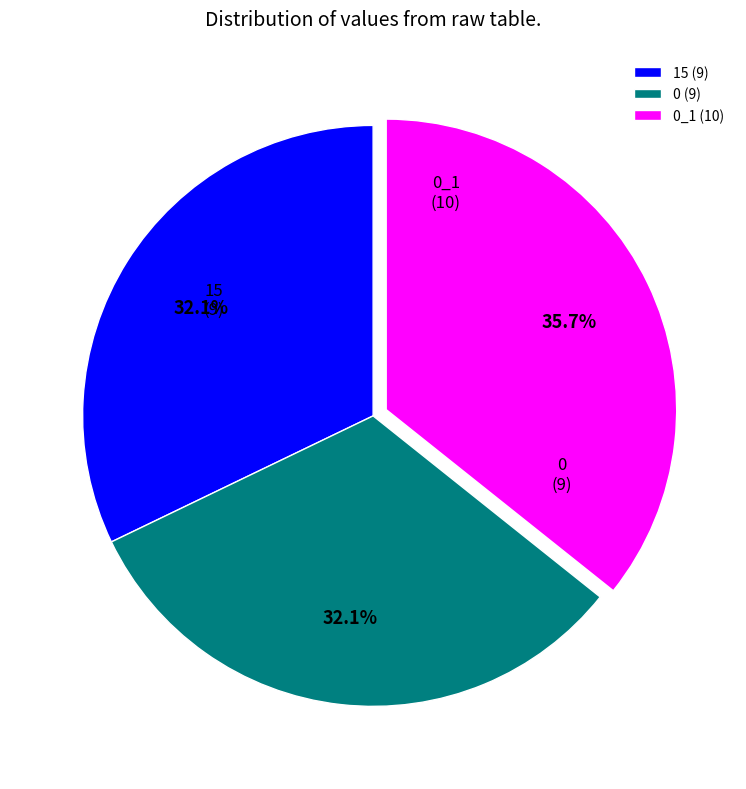

To the nearest percent, what is the difference between the largest and smallest slice percentages?

4%